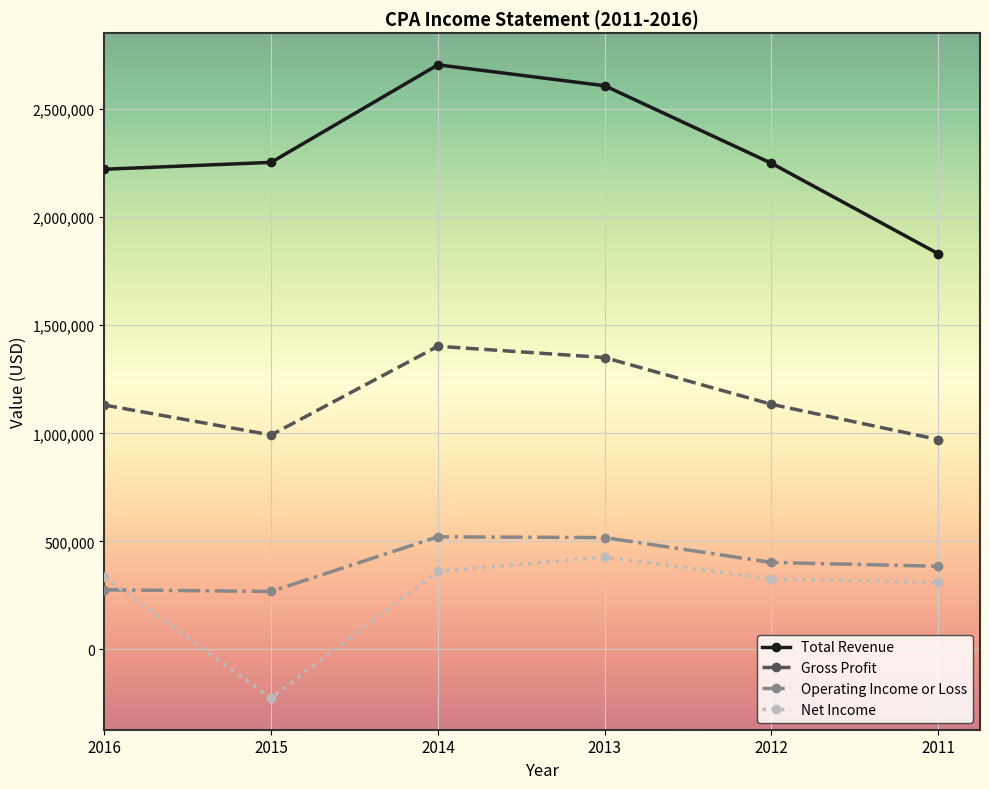

How many values in the Net Income series are below 334500?

3